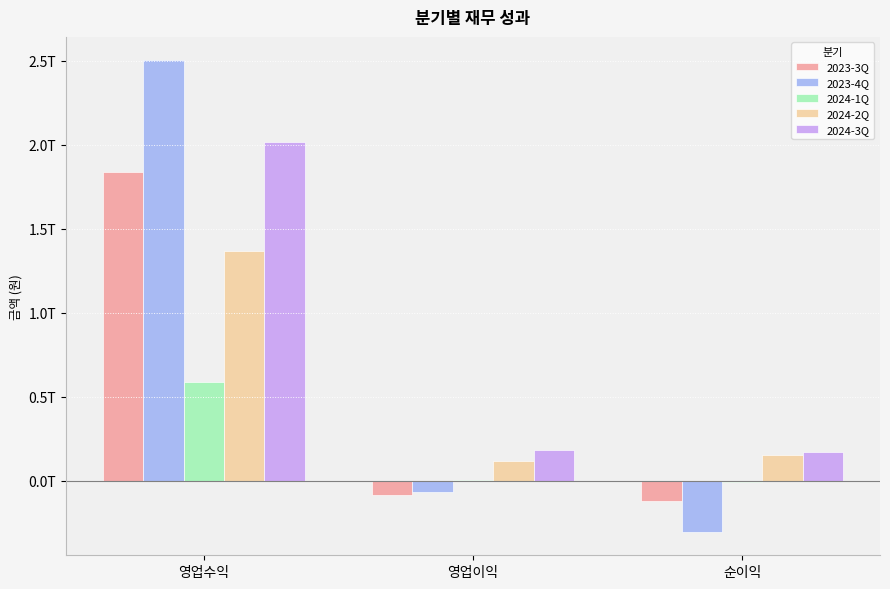

At which category does the chart reach its peak across all series?

영업수익